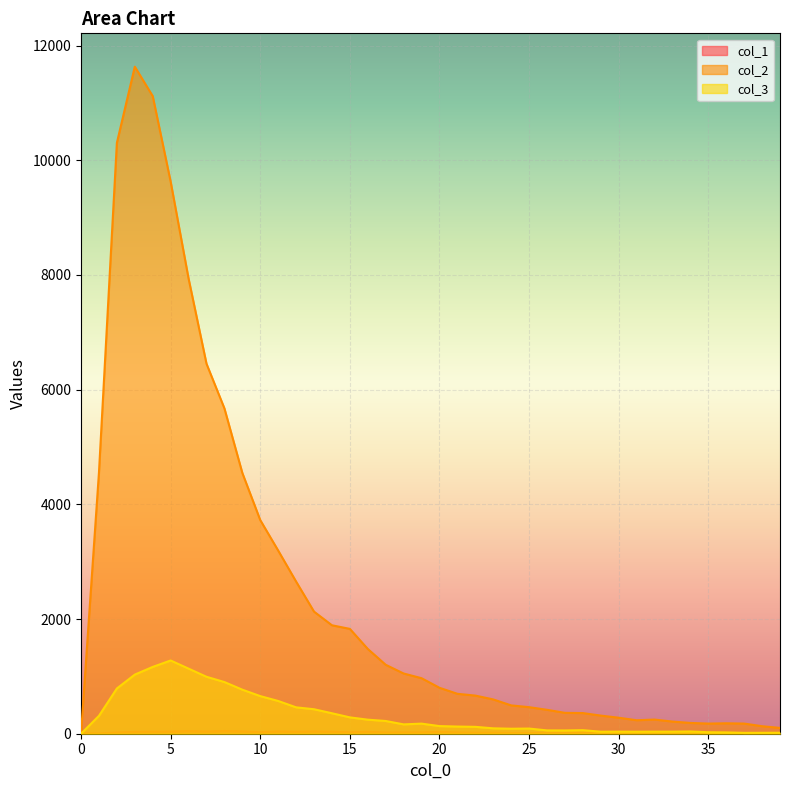

Reading left to right, list all the values displayed in this chart.

col_1: 0=9	1=4	2=21	3=32	4=36	5=38	6=47	7=39	8=48	9=41	10=26	11=40	12=34	13=40	14=35	15=24	16=33	17=21	18=22	19=23	20=32	21=22	22=17	23=17	24=12	25=10	26=15	27=13	28=17	29=13	30=8	31=5	32=8	33=7	34=6	35=13	36=13	37=9	38=7	39=5
col_2: 0=0	1=4554	2=10303	3=11631	4=11118	5=9627	6=7937	7=6452	8=5673	9=4547	10=3725	11=3194	12=2653	13=2129	14=1891	15=1828	16=1478	17=1202	18=1050	19=968	20=801	21=696	22=665	23=598	24=494	25=463	26=417	27=364	28=360	29=316	30=279	31=235	32=247	33=212	34=188	35=177	36=182	37=177	38=131	39=101
col_3: 0=0	1=312	2=789	3=1031	4=1165	5=1277	6=1135	7=993	8=901	9=768	10=656	11=571	12=460	13=427	14=357	15=285	16=245	17=222	18=163	19=176	20=133	21=125	22=120	23=94	24=87	25=90	26=58	27=57	28=62	29=35	30=36	31=35	32=36	33=36	34=39	35=26	36=23	37=15	38=16	39=17